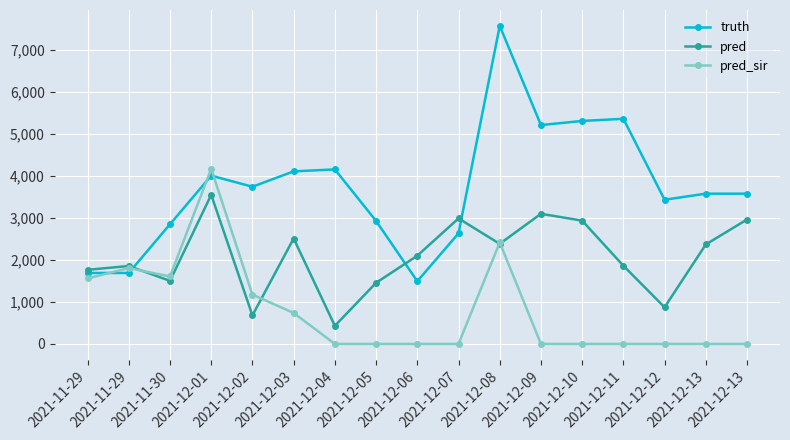

What are all the series names shown in the legend?

truth, pred, pred_sir